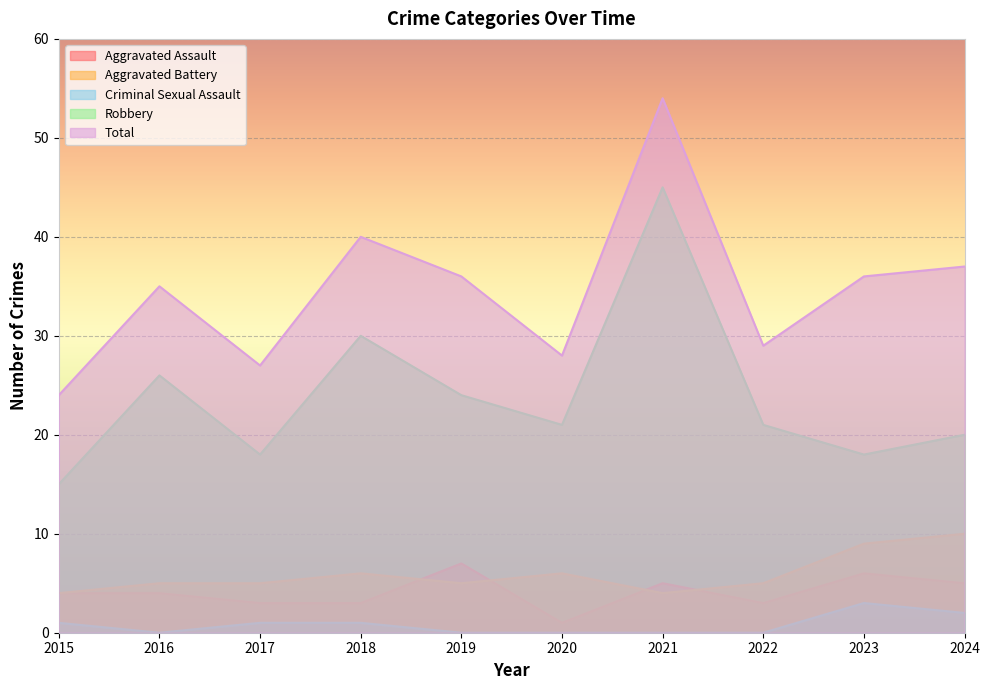

Reading right to left, extract all data points from this chart.

Aggravated Assault: 5	6	3	5	1	7	3	3	4	4
Aggravated Battery: 10	9	5	4	6	5	6	5	5	4
Criminal Sexual Assault: 2	3	0	0	0	0	1	1	0	1
Robbery: 20	18	21	45	21	24	30	18	26	15
Total: 37	36	29	54	28	36	40	27	35	24